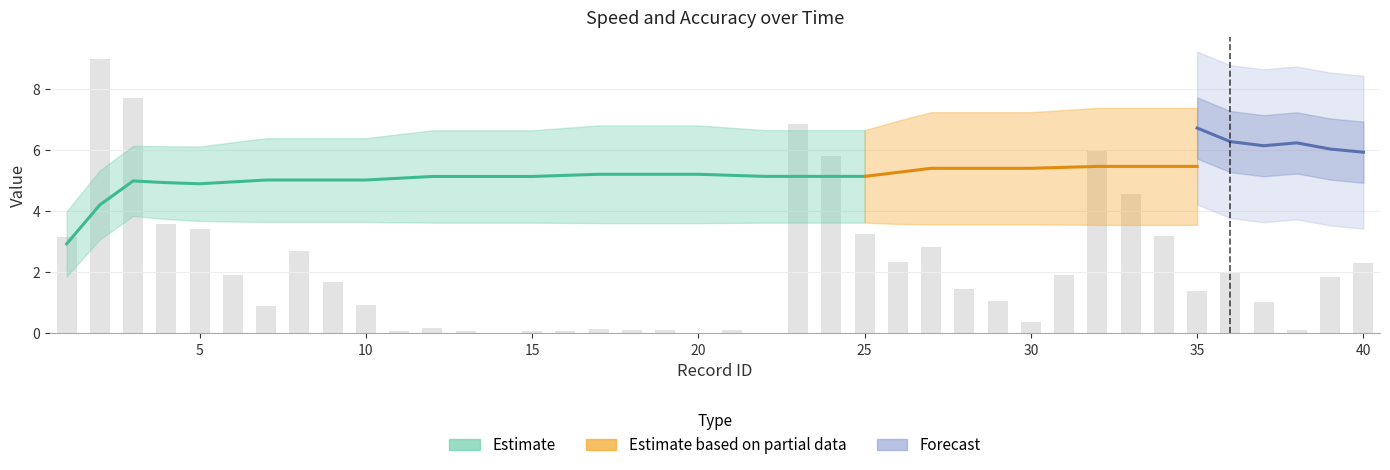

Which category has the highest value across all series?

2